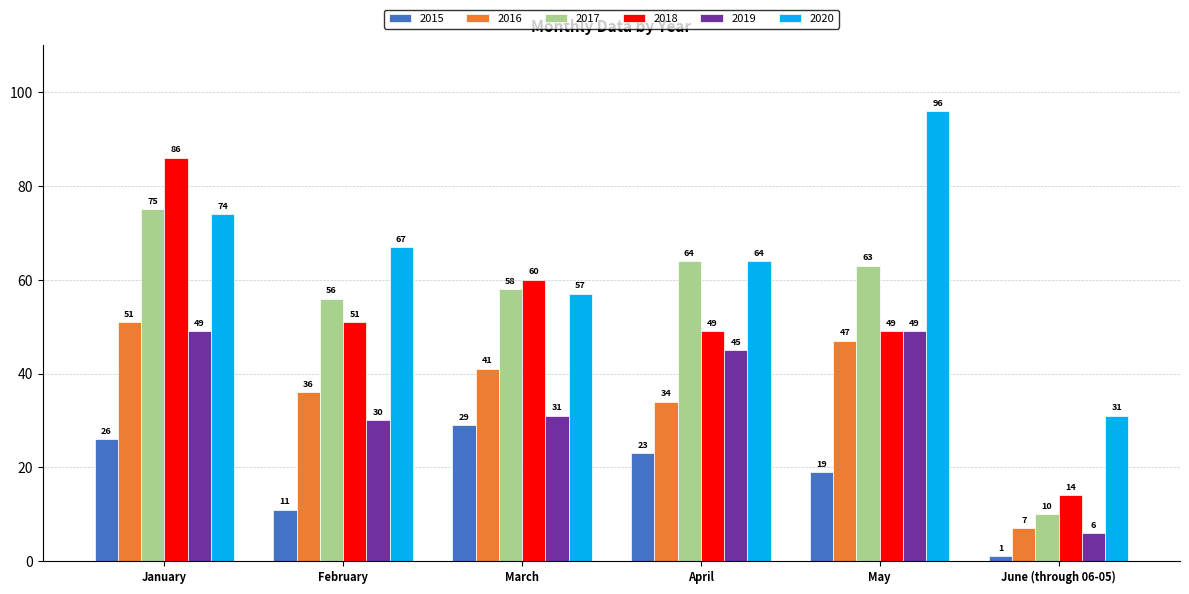

Reading left to right, what are all the values shown in this chart?

2015: January=26	February=11	March=29	April=23	May=19	June (through 06-05)=1
2016: January=51	February=36	March=41	April=34	May=47	June (through 06-05)=7
2017: January=75	February=56	March=58	April=64	May=63	June (through 06-05)=10
2018: January=86	February=51	March=60	April=49	May=49	June (through 06-05)=14
2019: January=49	February=30	March=31	April=45	May=49	June (through 06-05)=6
2020: January=74	February=67	March=57	April=64	May=96	June (through 06-05)=31